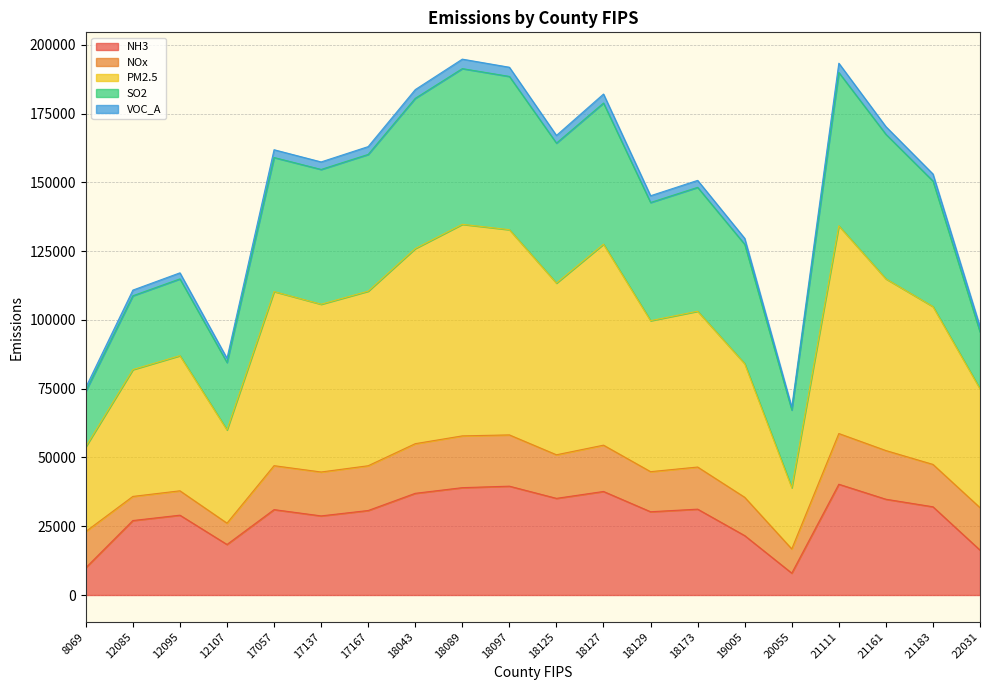

True or false: VOC_A and PM2.5 intersect in this chart.

False